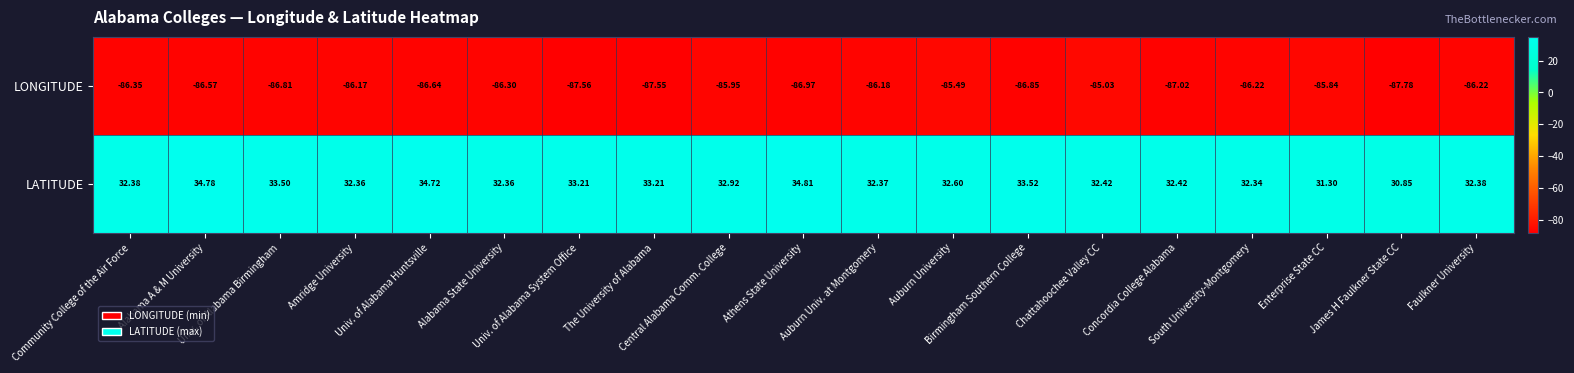

Which series has the largest range (max minus min)?

LATITUDE